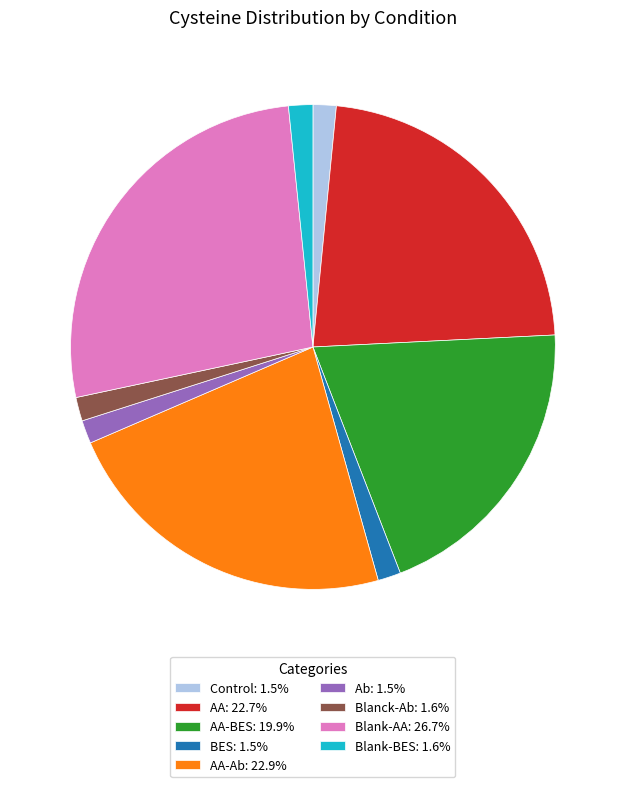

How many segments does this pie chart have?

9